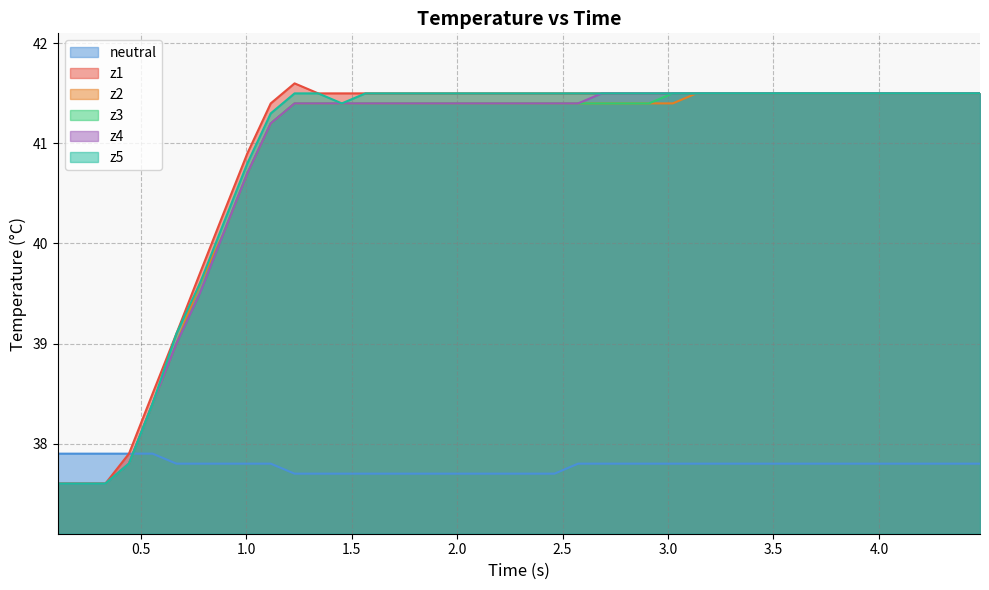

Which series has the largest range (max minus min)?

z1